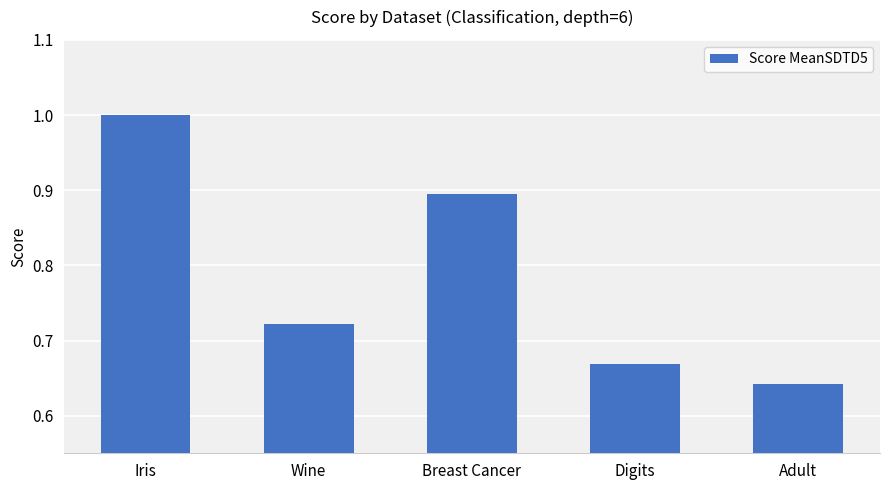

What is the difference between the values at Iris and Adult?

0.4